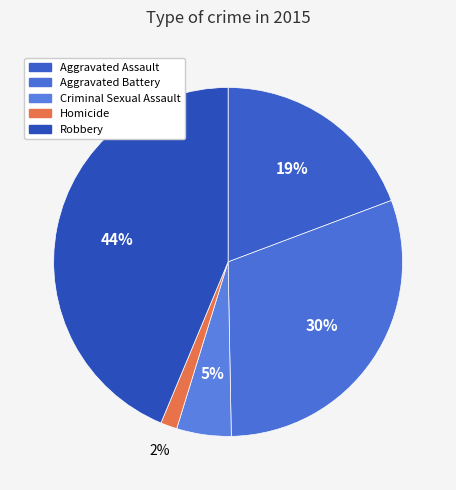

To the nearest percent, what is the difference between the largest and smallest slice percentages?

42%